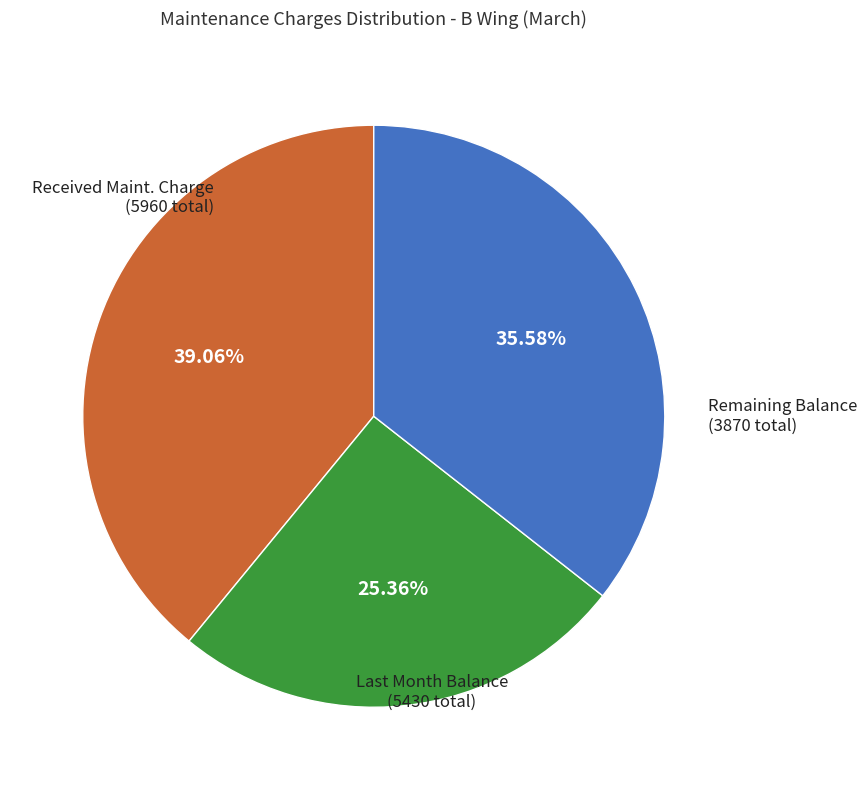

Does any single category account for the majority?

No